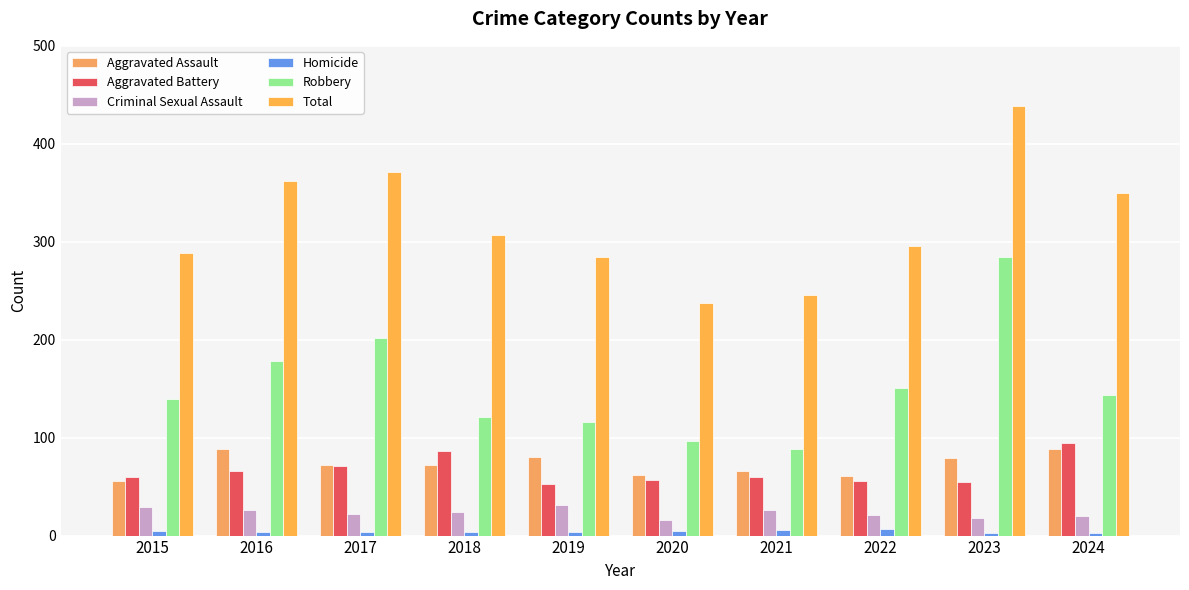

What is the difference between the Homicide values at 2021 and 2024?

3